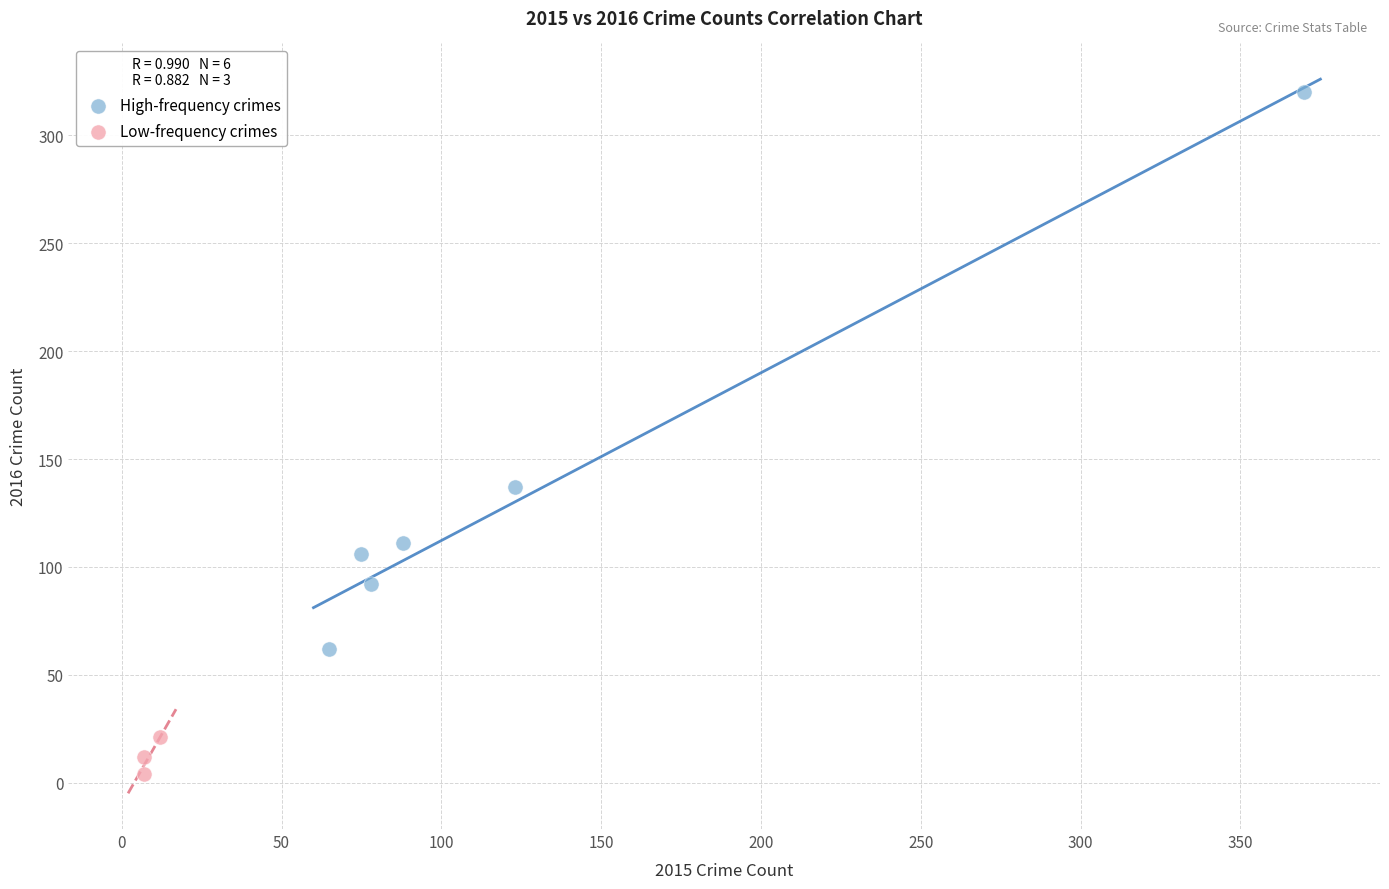

Which series has the widest spread of Y values?

High-frequency crimes